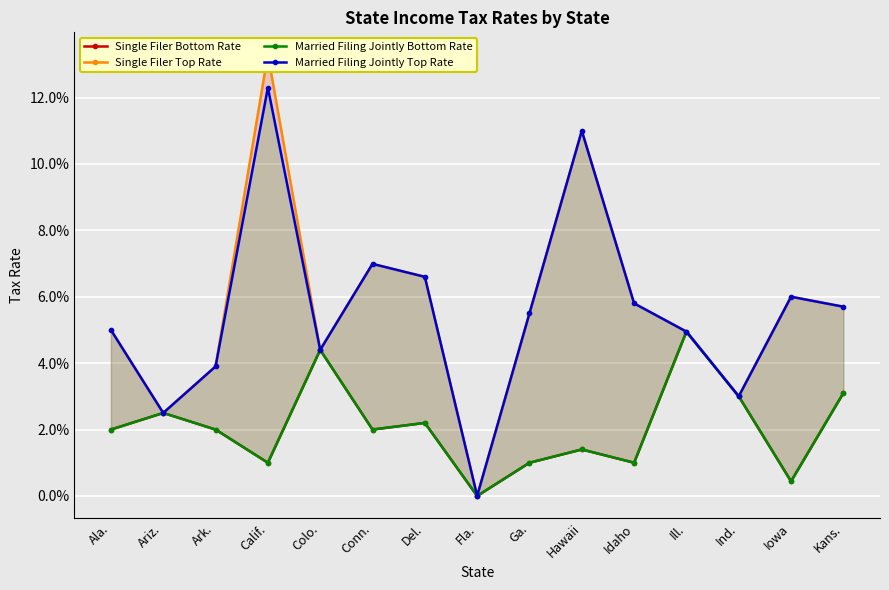

Which series has the largest range (max minus min)?

Single Filer Top Rate